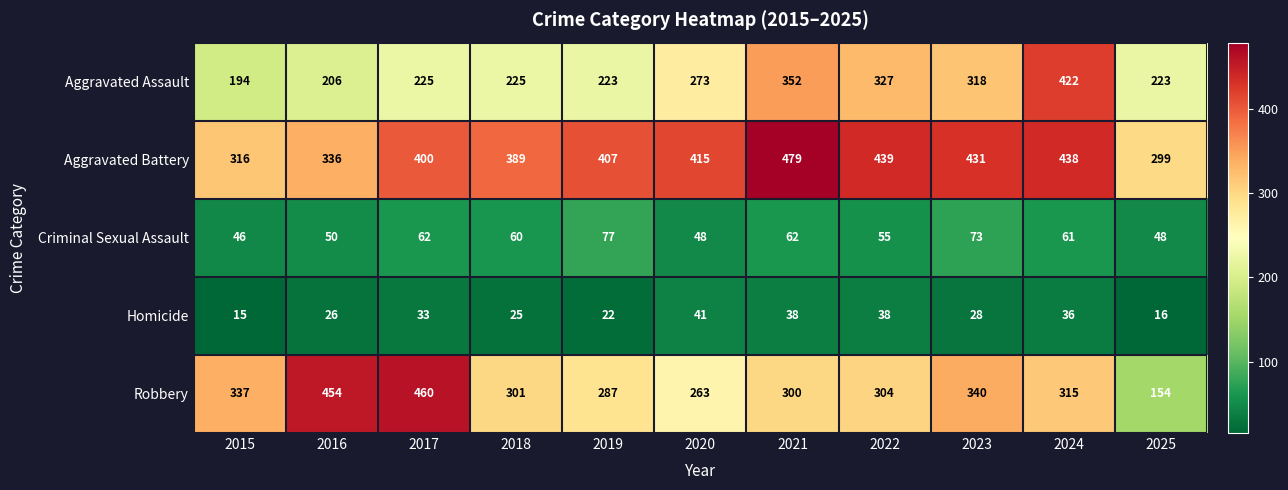

What is the smallest value displayed?

15